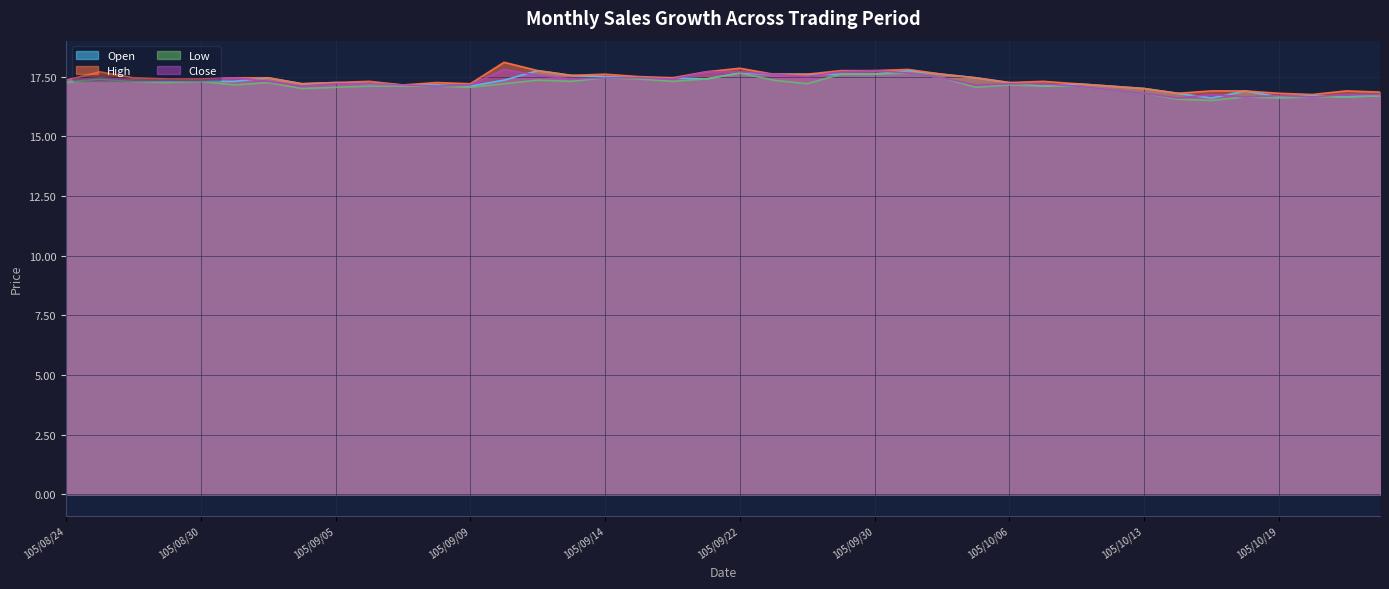

Where is the first local minimum for Open?

105/09/02